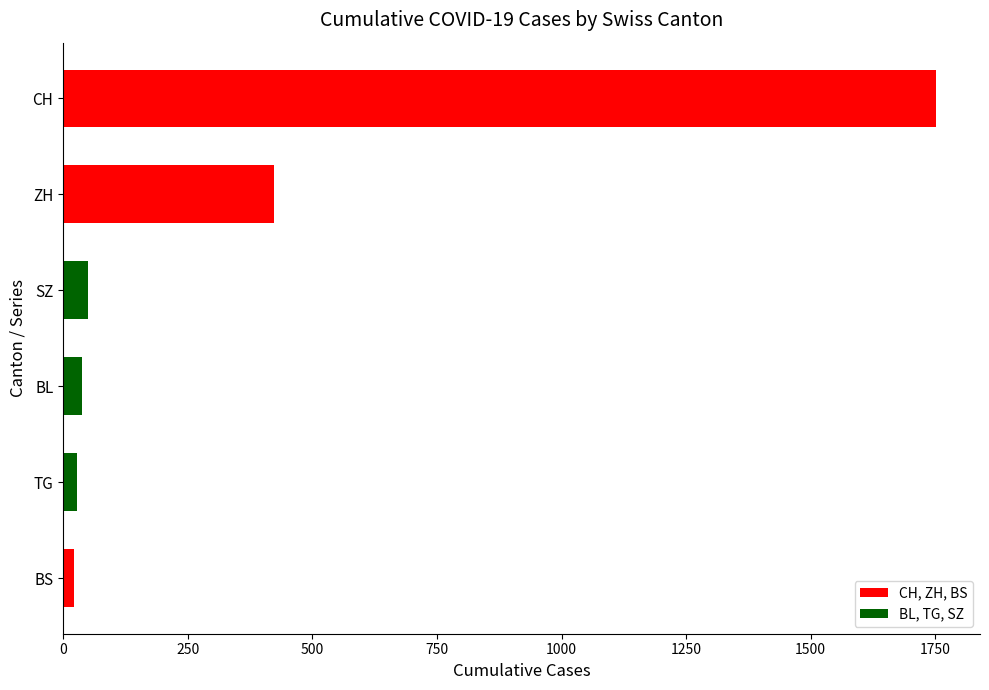

Between CH and ZH, which is larger?

CH